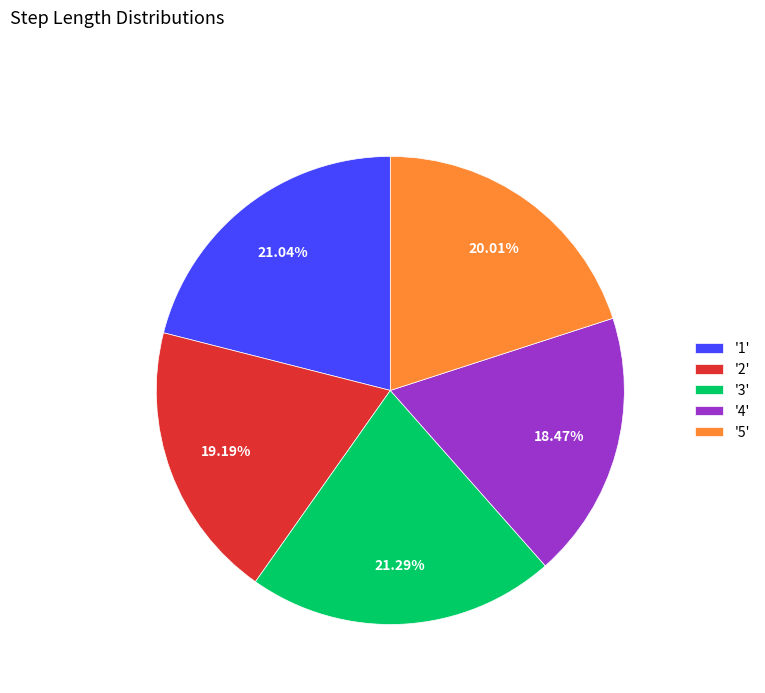

Is '4' the majority of the pie?

No